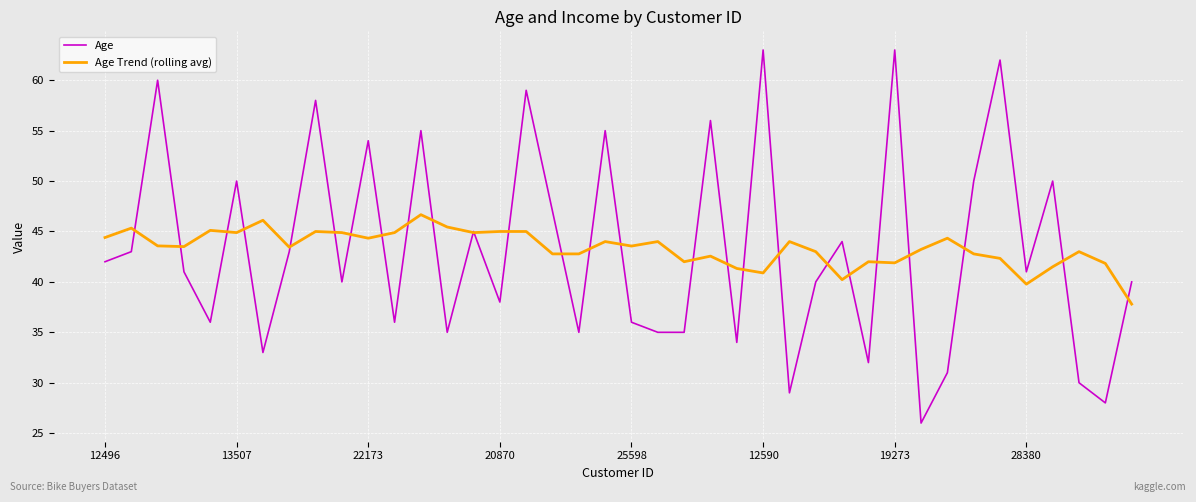

Which series has the widest spread of values?

Age